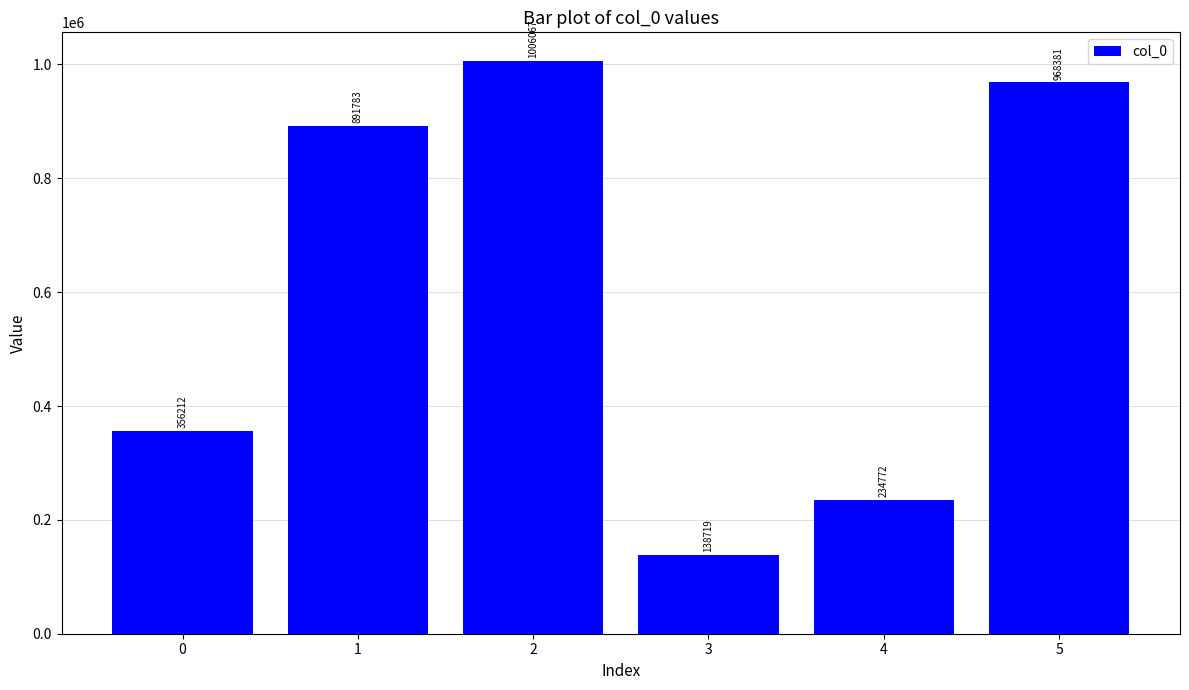

Rank the categories by value from lowest to highest.

3, 4, 0, 1, 5, 2